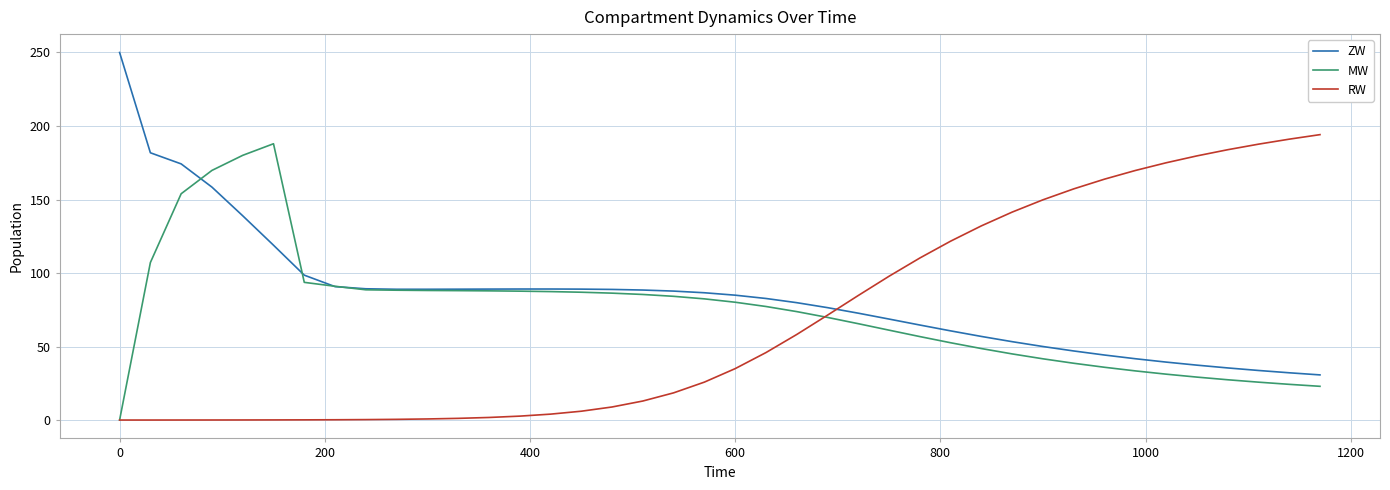

How many values in the ZW series exceed 86?

20